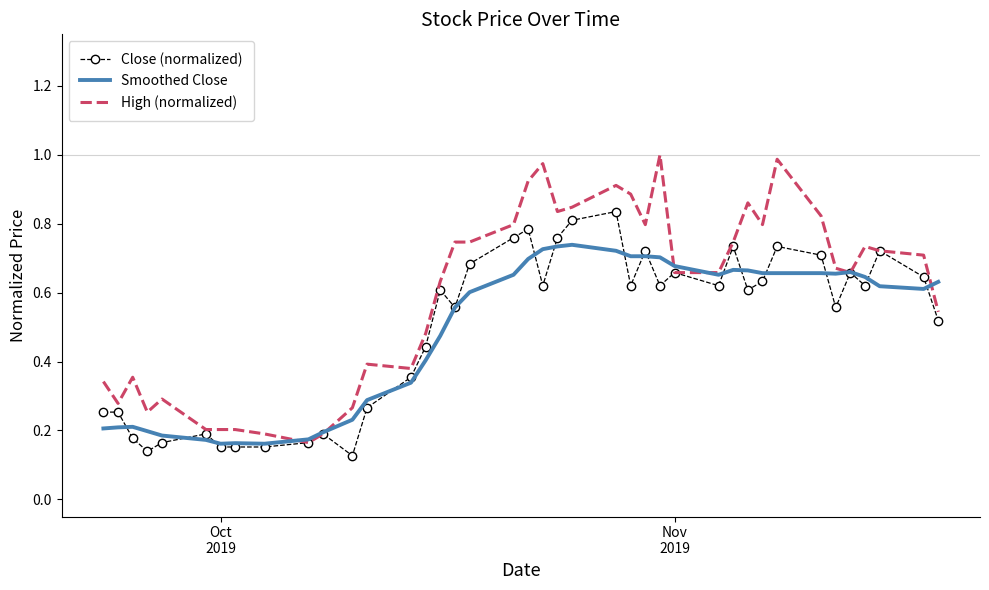

List the series in order of their peak value, lowest first.

Smoothed Close, Close (normalized), High (normalized)